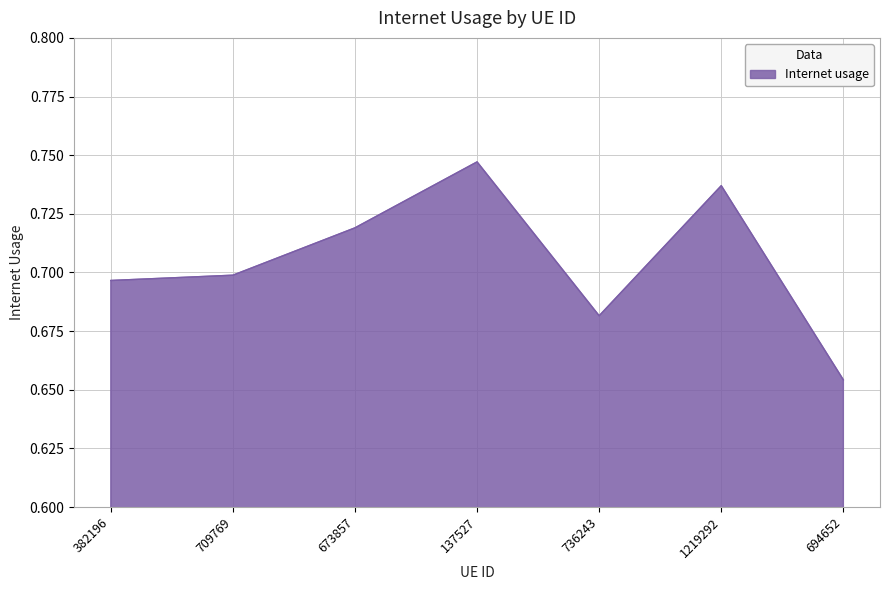

Where is the first local minimum?

736243